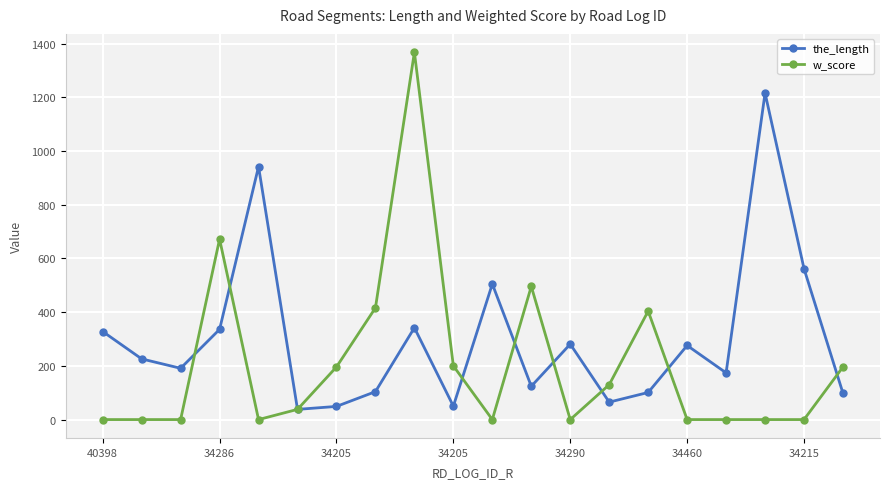

Does the chart have visible grid lines?

Yes